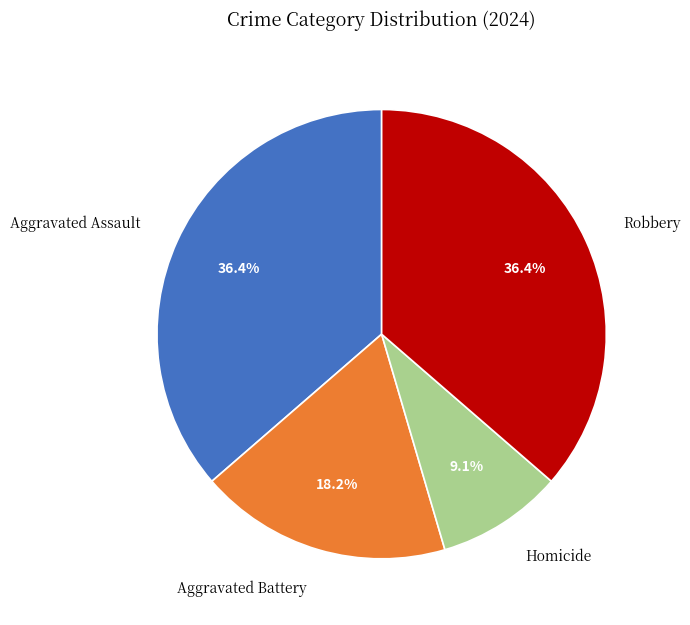

How many segments does this pie chart have?

4